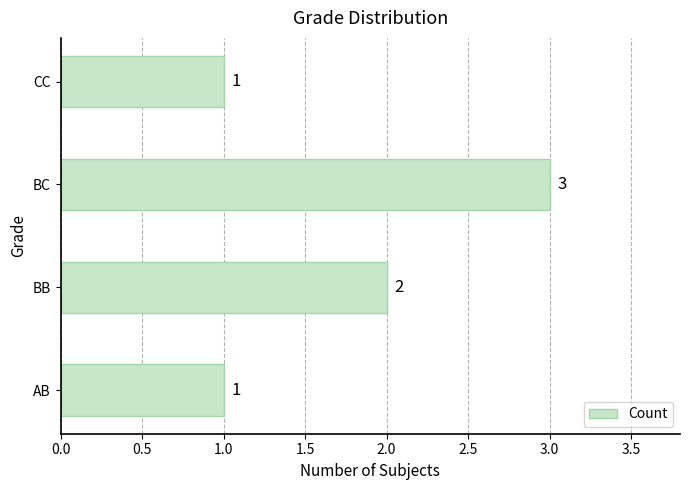

What is the sum of all values?

7